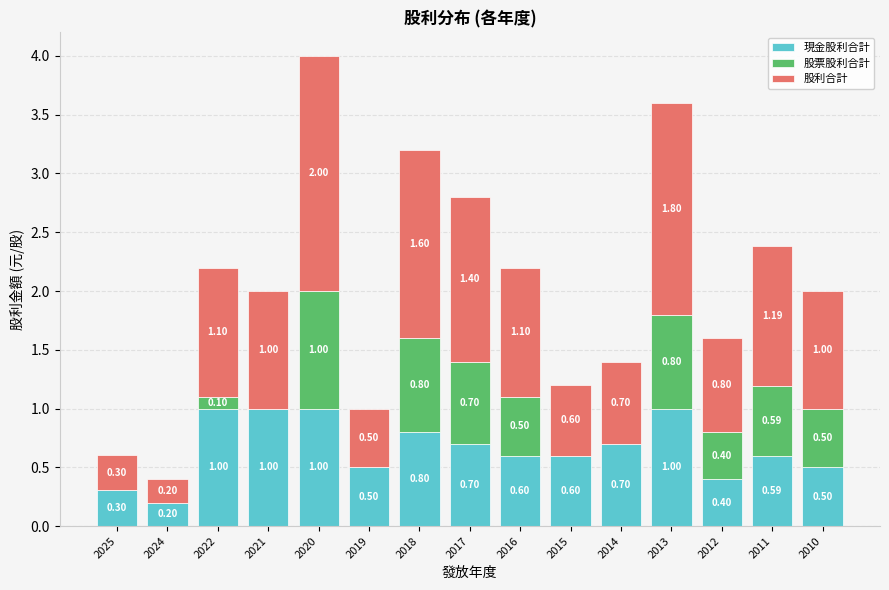

At which category is the sum across all series the highest?

2020